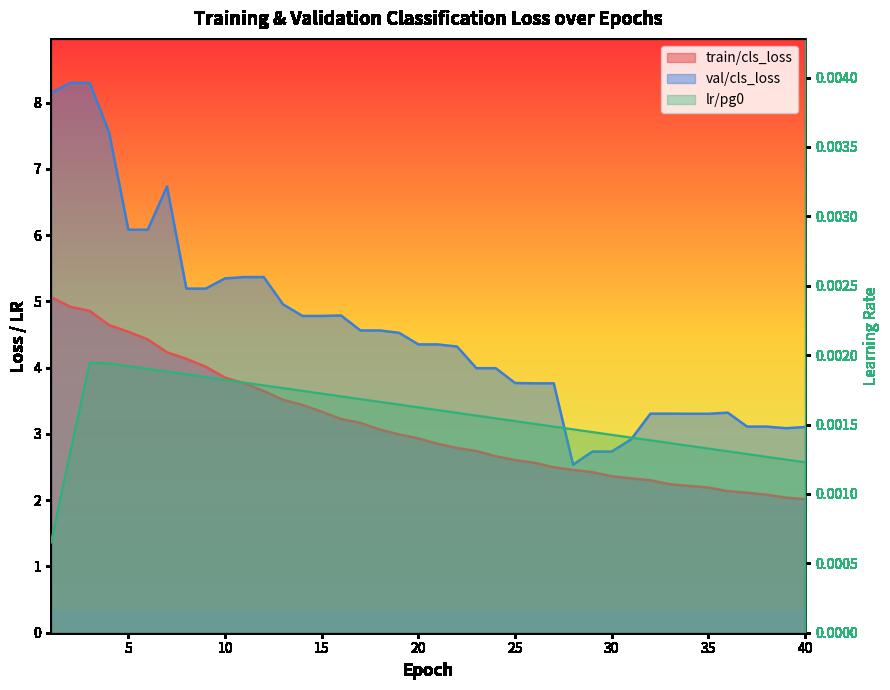

Between 6 and 1, which is larger?

1